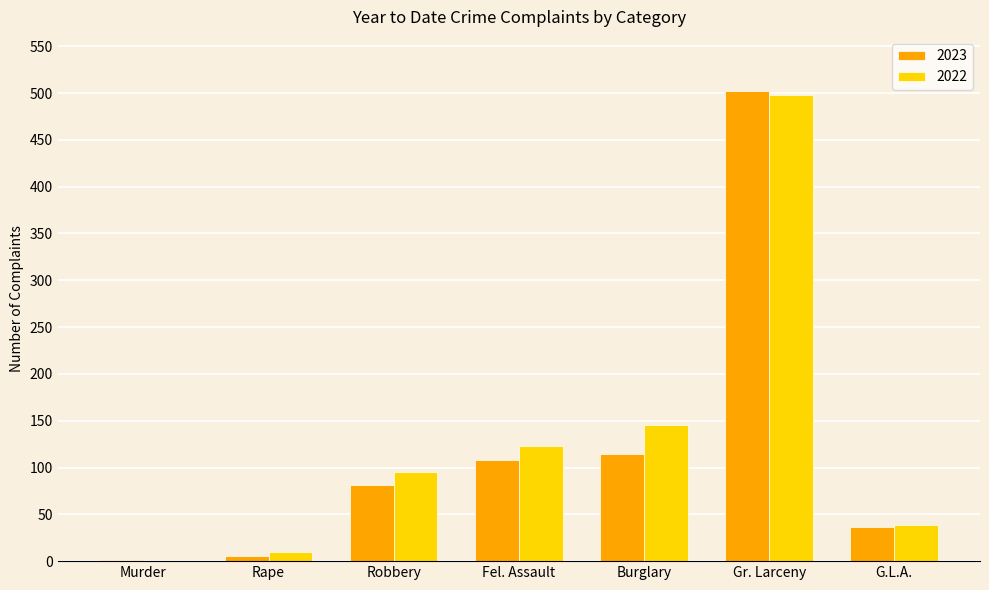

Count the number of categories in the chart.

7